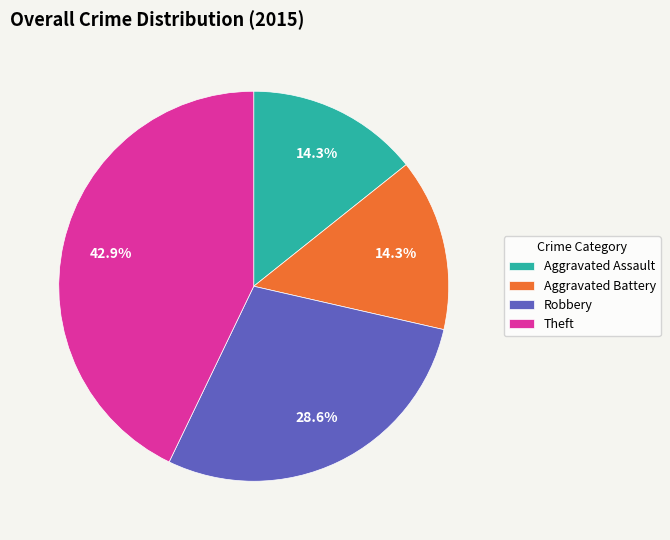

The Aggravated Battery slice represents 7% of the pie. True or false?

False